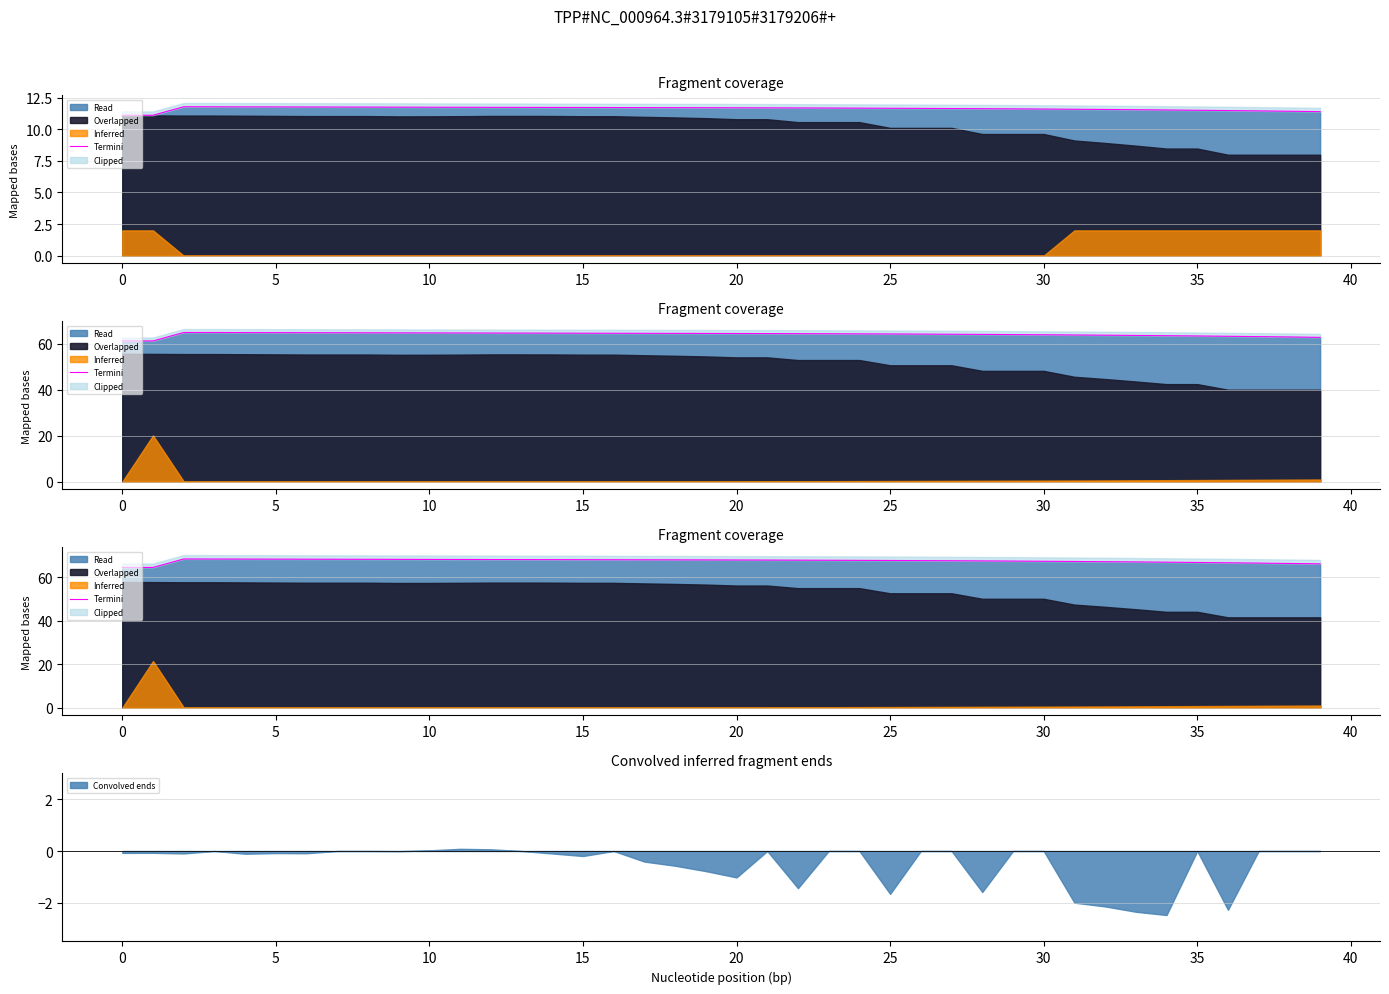

True or false: Convolved ends has a value of 0.0 at 10.

True